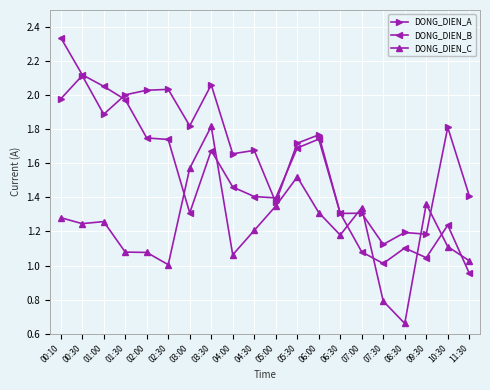

Which category has the highest value across all series?

00:10